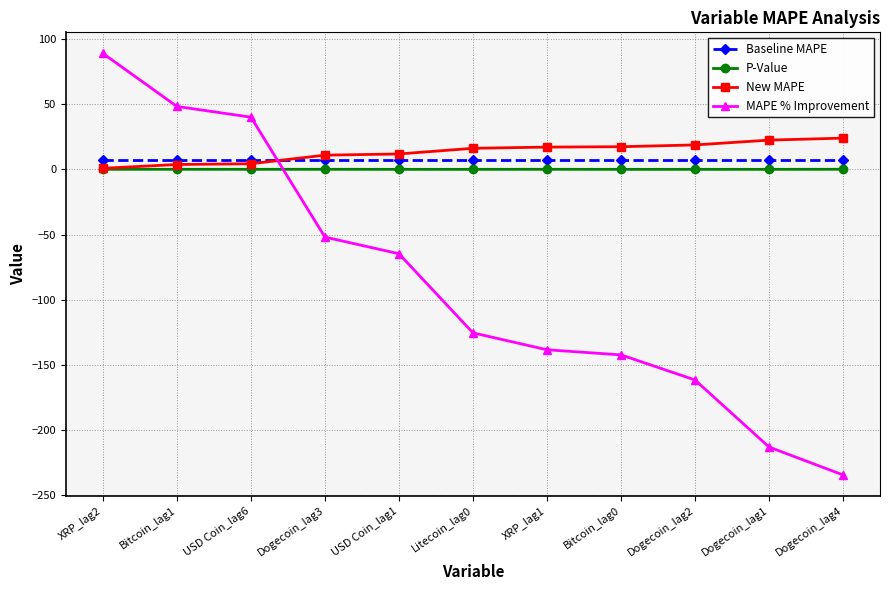

What is the sum of the Baseline MAPE values at XRP_lag1 and Dogecoin_lag3?

14.3